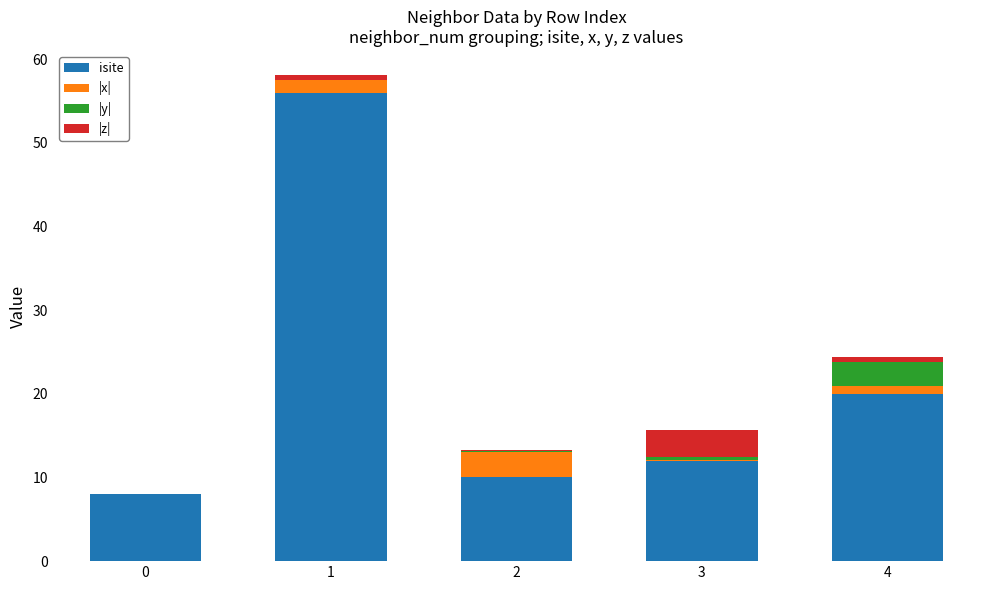

At which category is the sum across all series the highest?

1